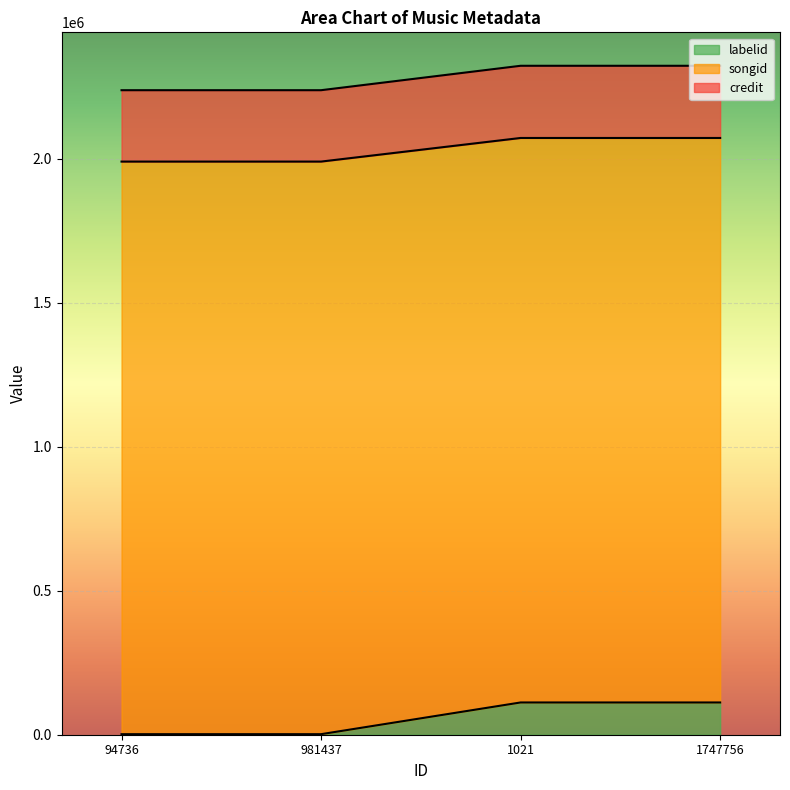

Is it true that songid equals 2072475 at 1747756?

True